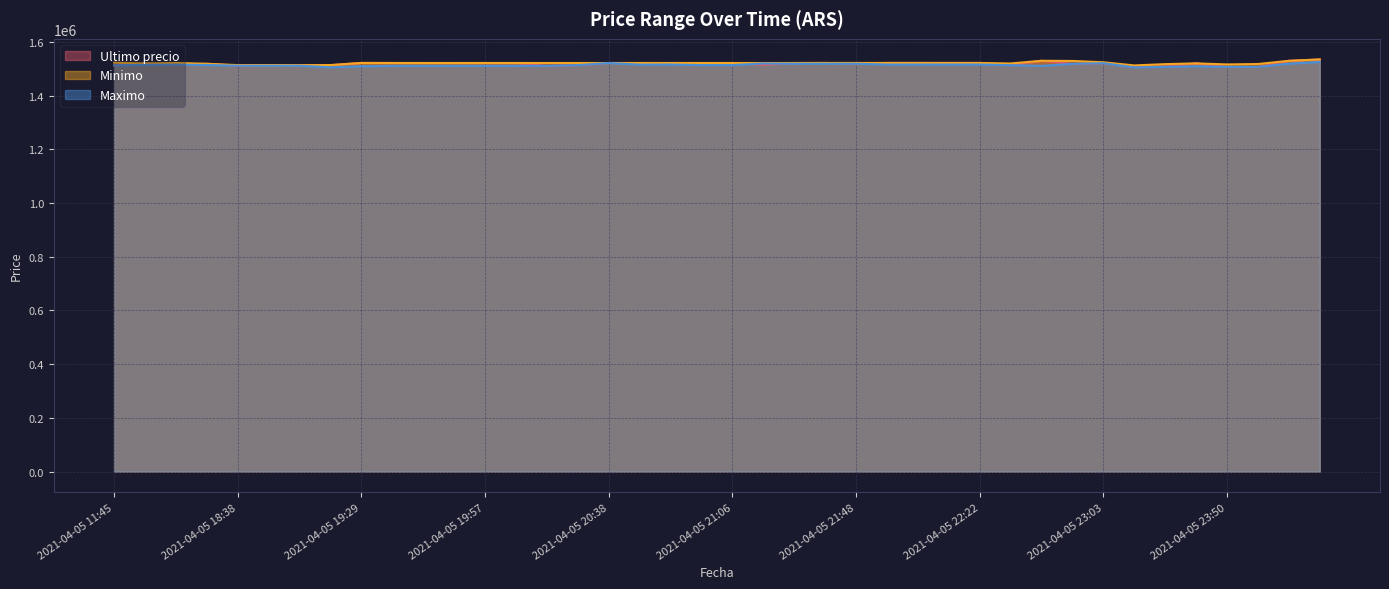

What is the difference between the highest and lowest values at 2021-04-05 23:13?

7271.0